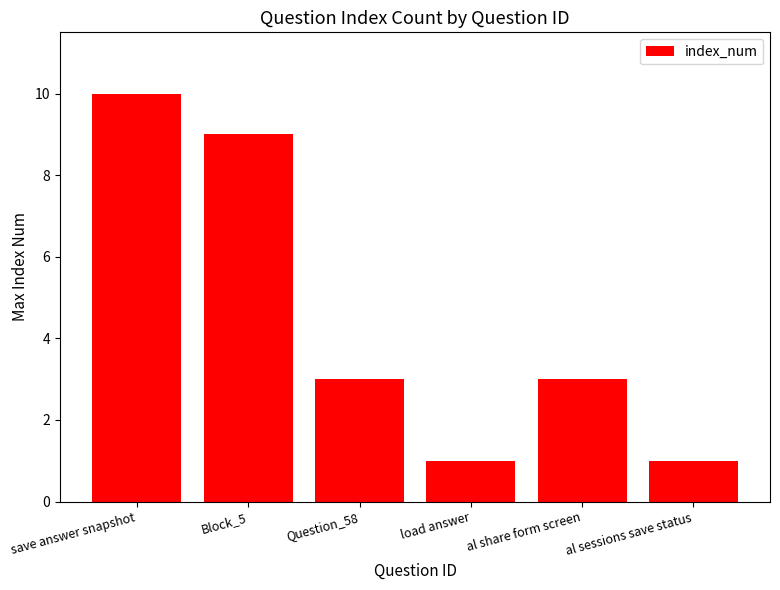

The value at Question_58 is 3. True or false?

True